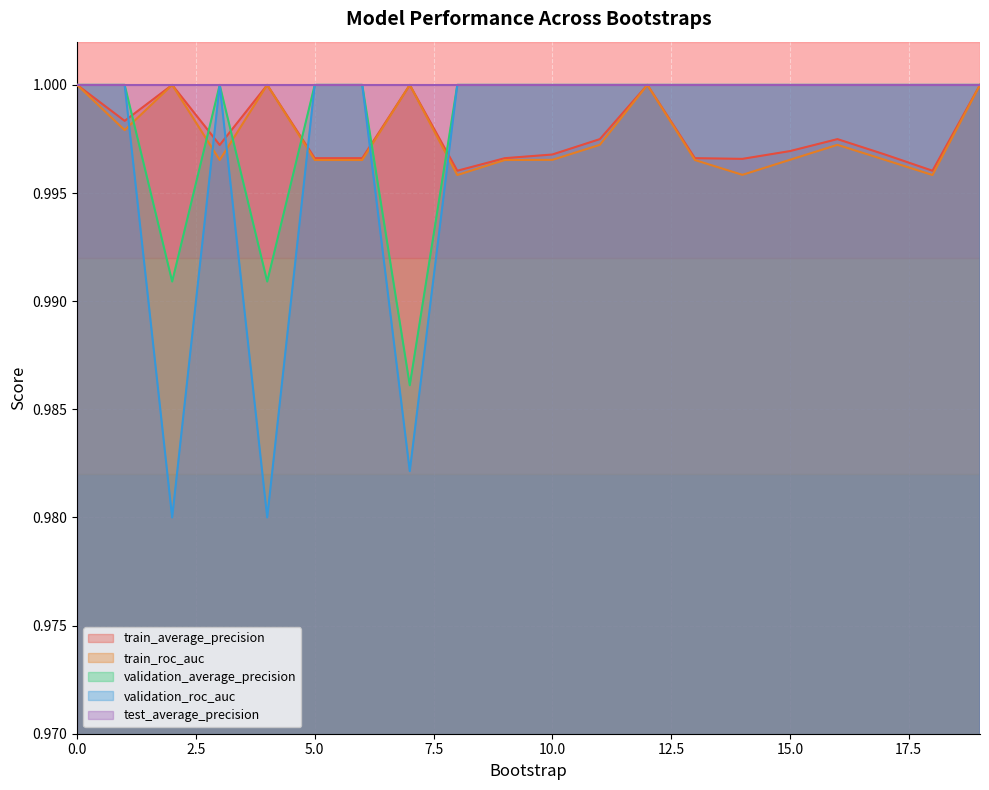

Count the number of data series in this chart.

5